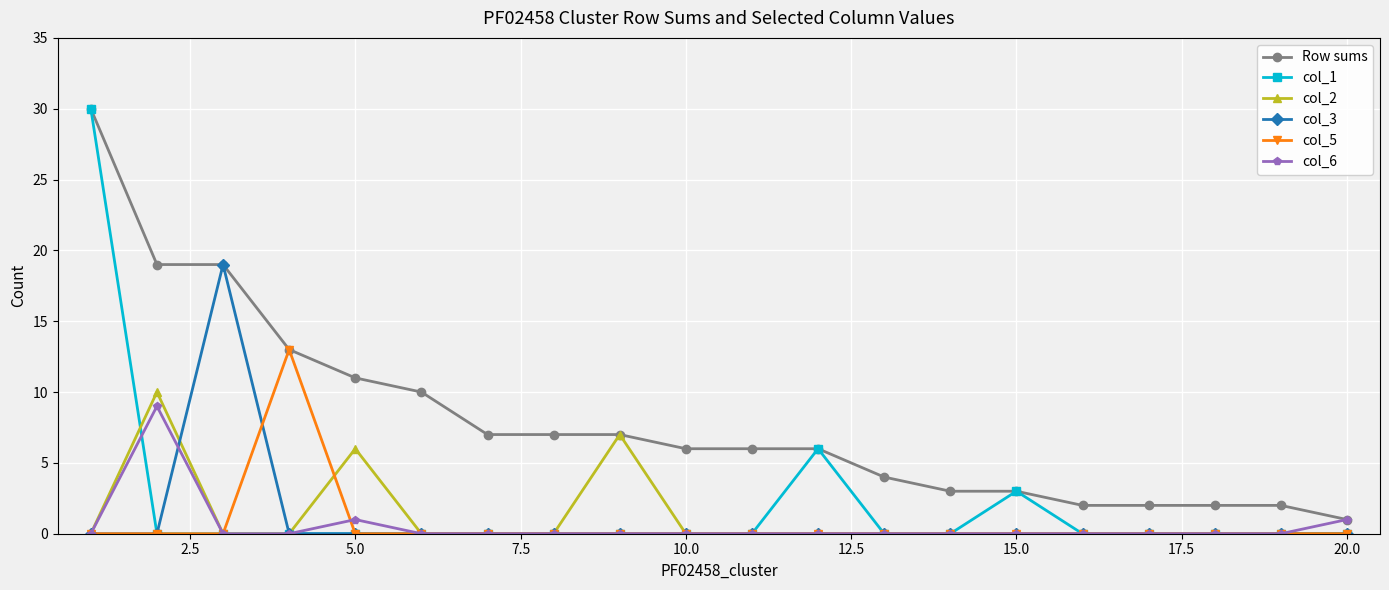

Which series has the largest range (max minus min)?

col_1